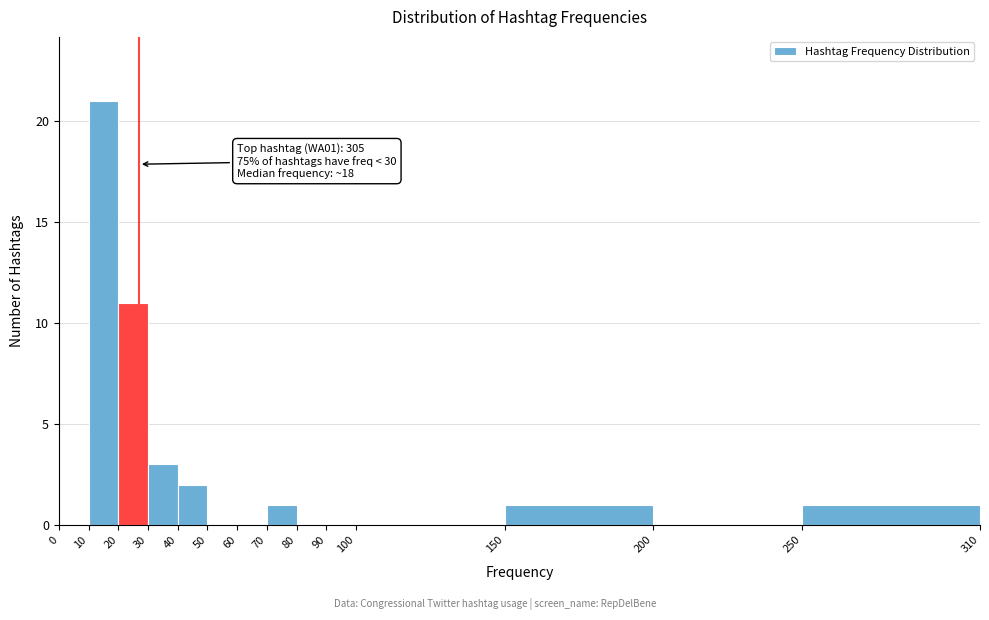

Over which range of the x-axis is the bar tallest?

10 to 20